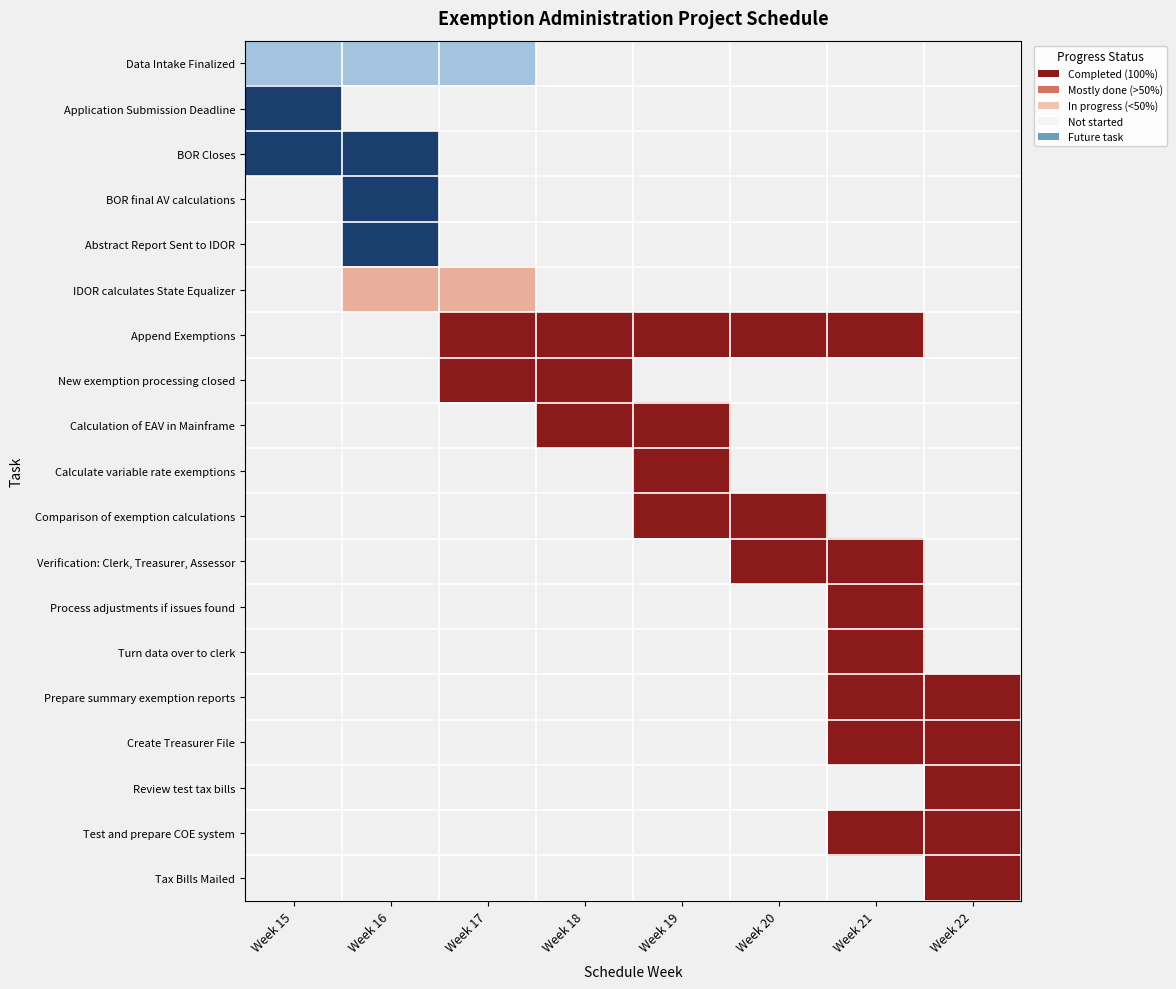

The value of Calculation of EAV in Mainframe at Week 19 is -1.4. True or false?

False